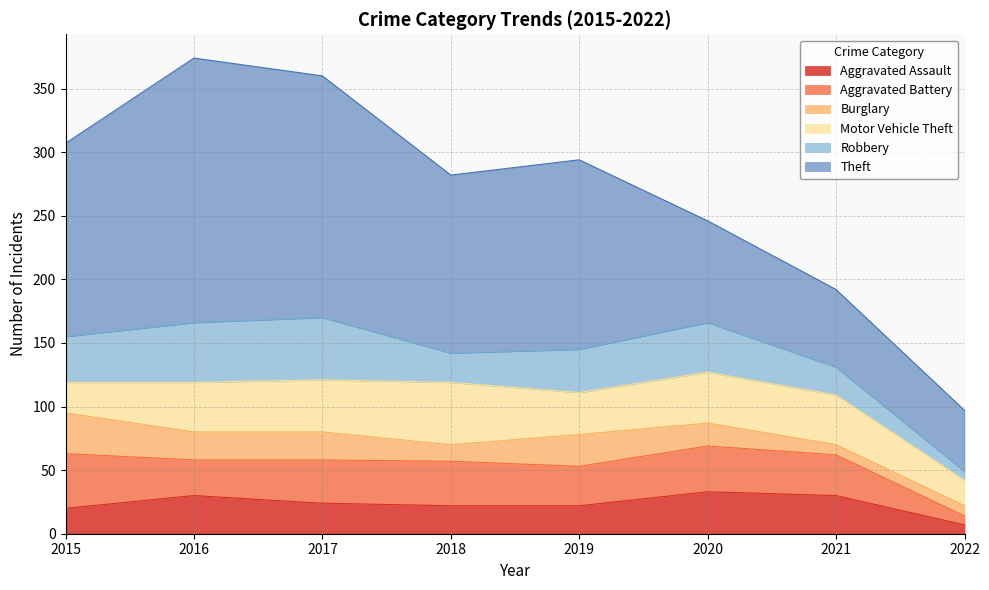

Which series ends up on top after the final intersection of Aggravated Battery and Aggravated Assault?

Aggravated Battery